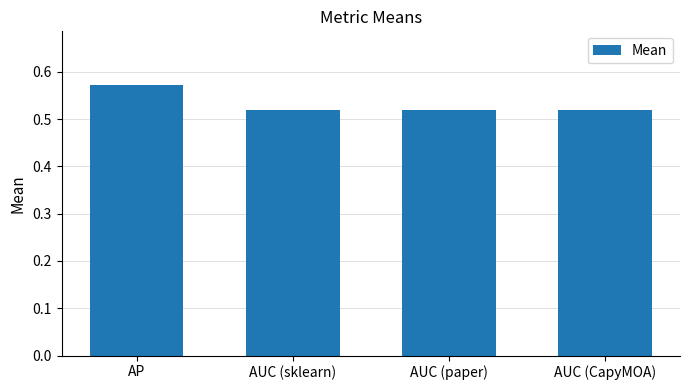

The value at AUC (CapyMOA) is 0.2. True or false?

False